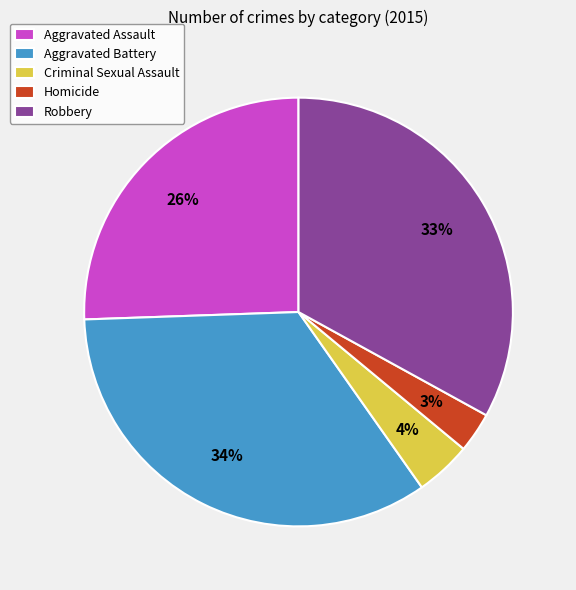

To the nearest percent, what percentage of the pie is Robbery?

33%